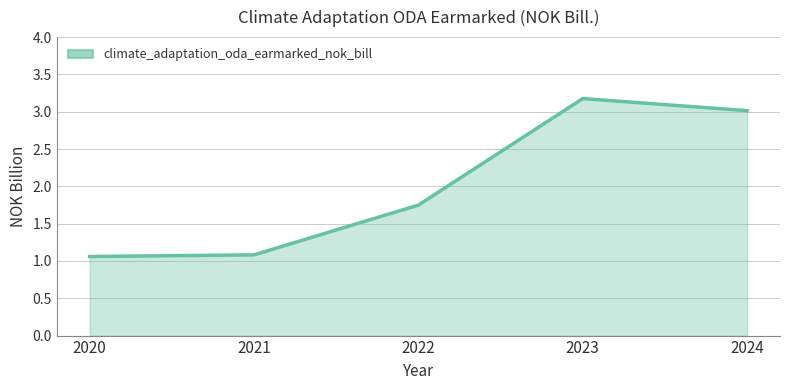

Between 2021 and 2022, which is larger?

2022